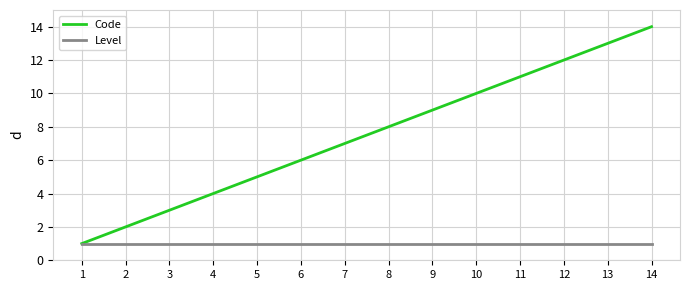

What is the maximum value for Code?

14